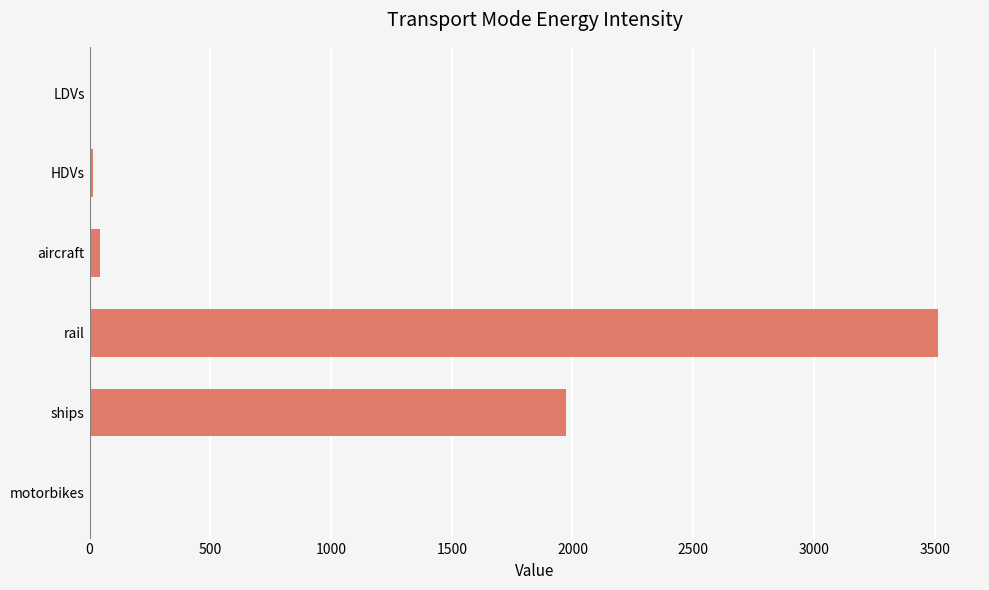

What is the maximum value shown in the chart?

3512.4